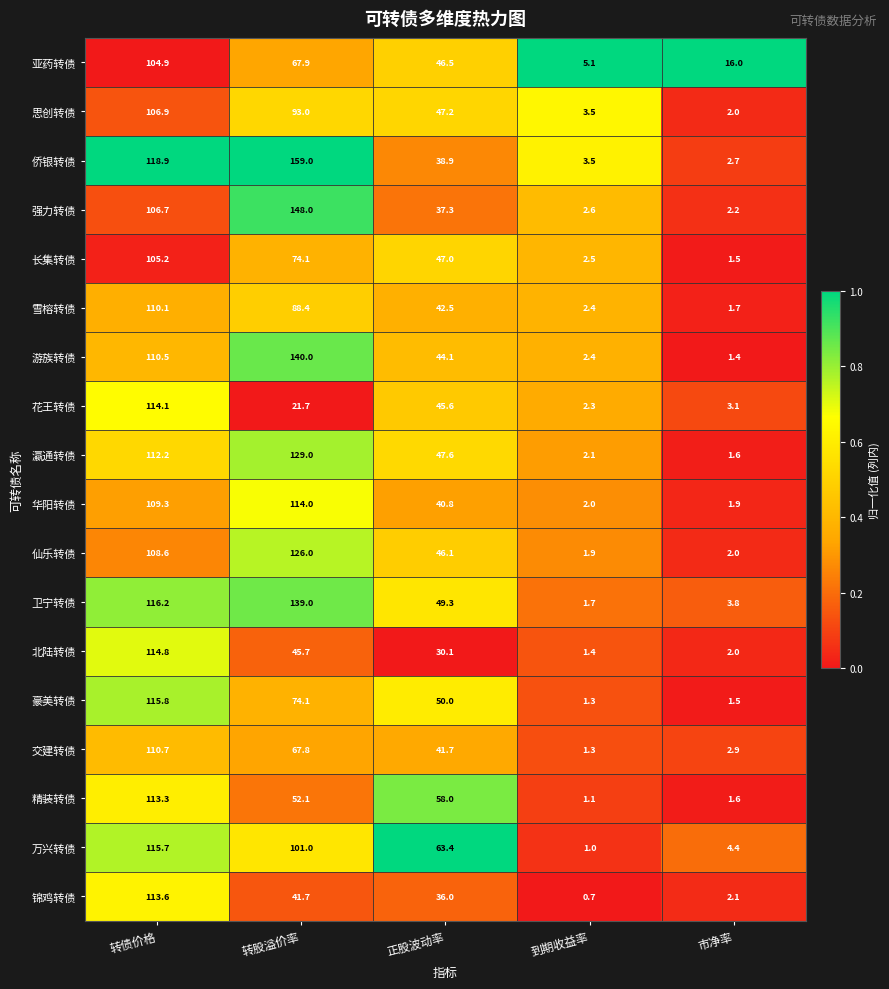

What is the average value of the 精装转债 series?

45.2